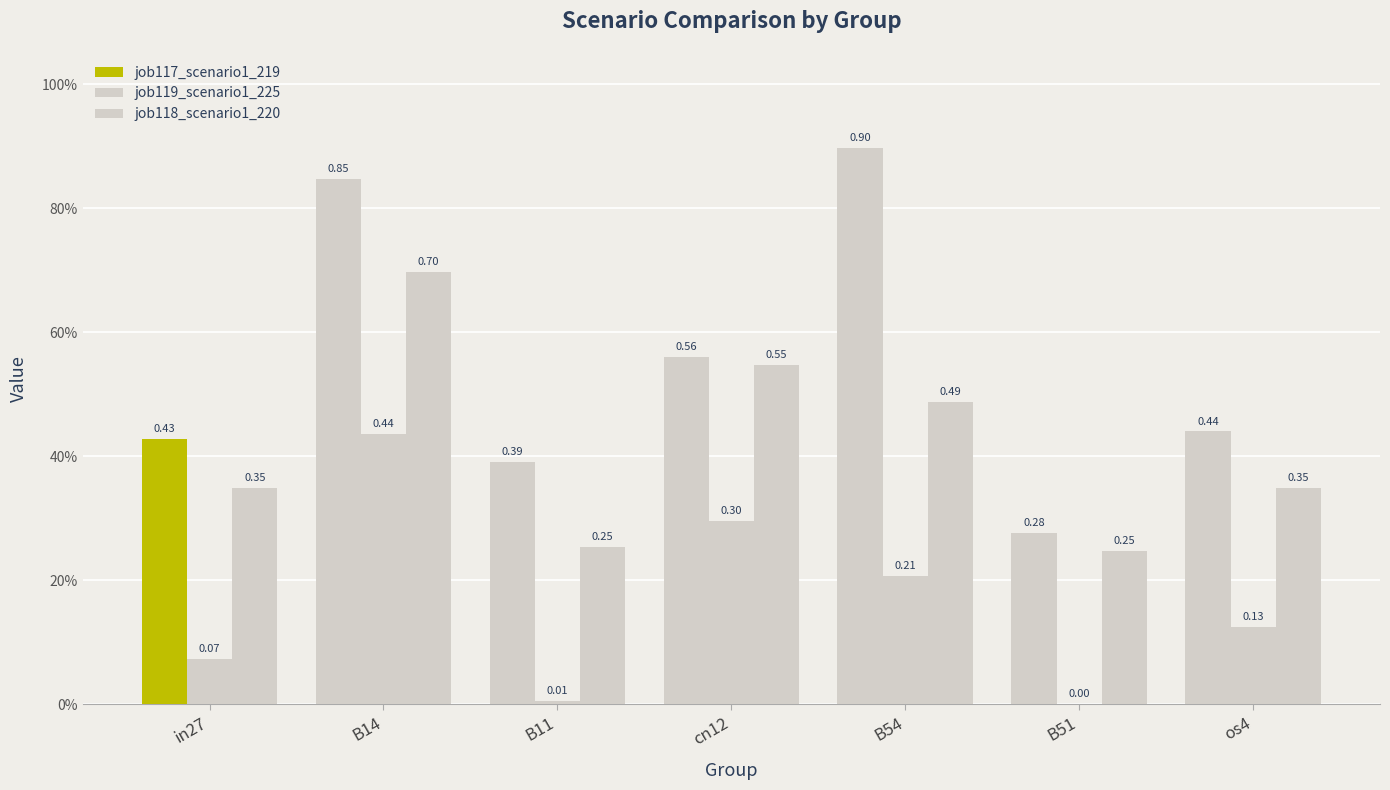

Does the chart contain stacked bars?

No